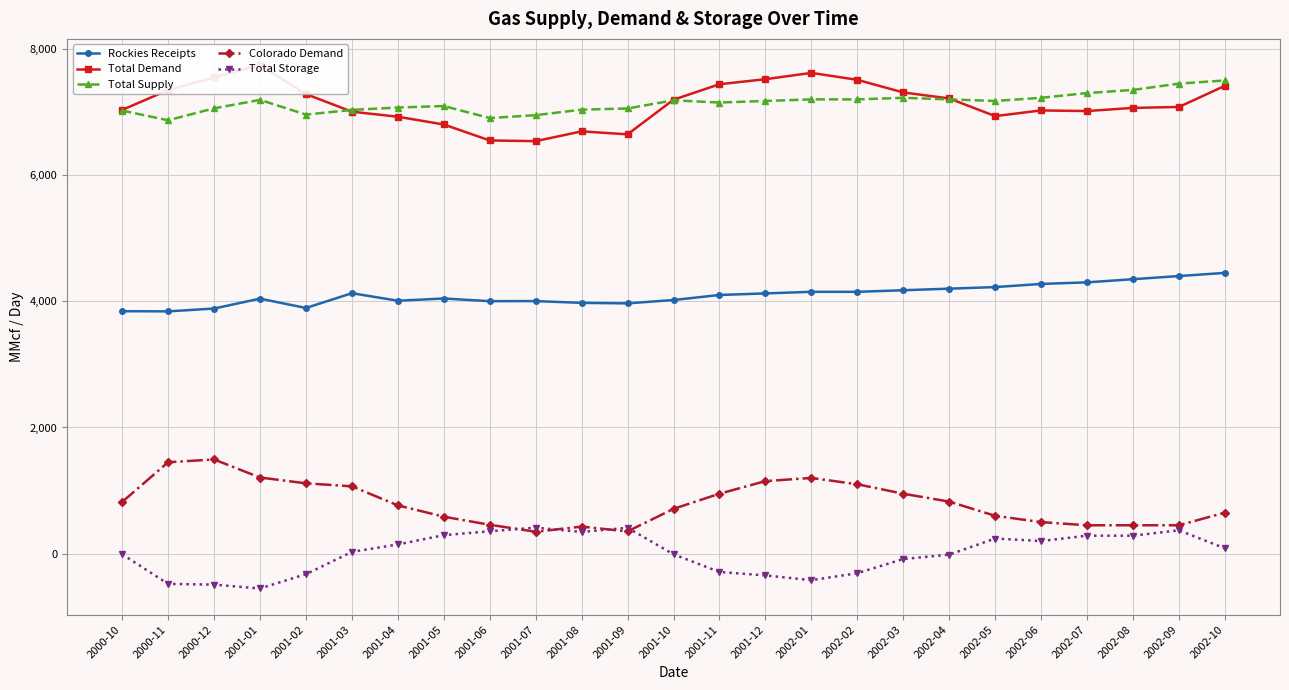

In Total Supply, how many points are lower than both neighbors (excluding endpoints)?

5